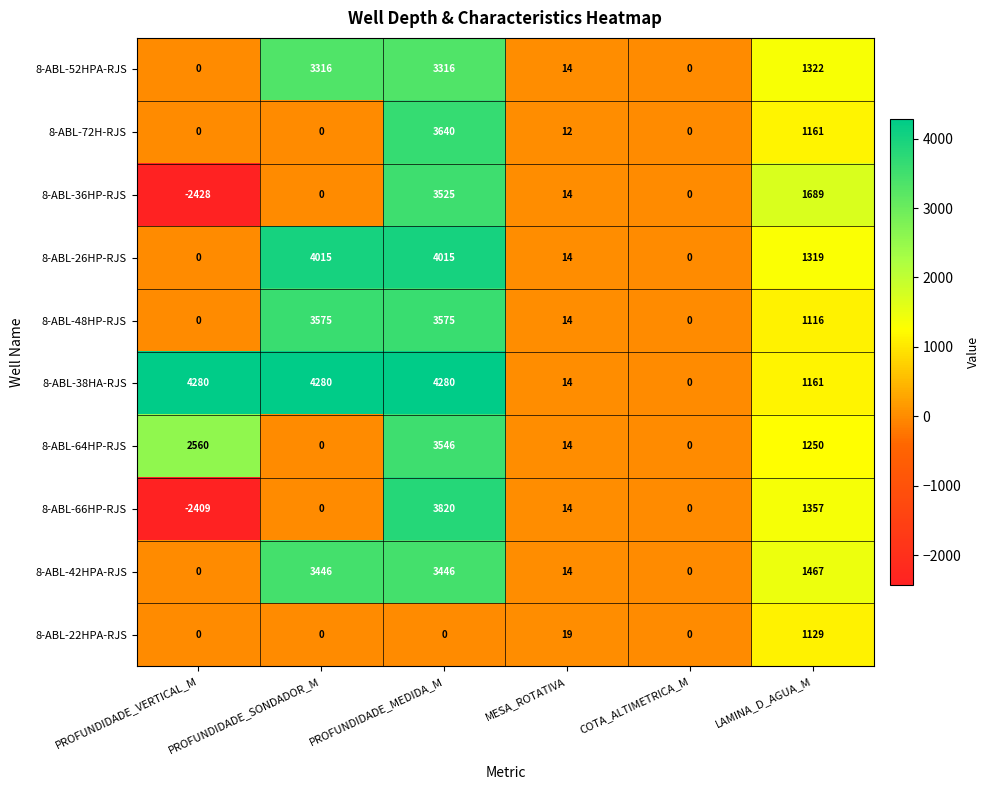

List the series in order of their peak value, highest first.

8-ABL-38HA-RJS, 8-ABL-26HP-RJS, 8-ABL-66HP-RJS, 8-ABL-72H-RJS, 8-ABL-48HP-RJS, 8-ABL-64HP-RJS, 8-ABL-36HP-RJS, 8-ABL-42HPA-RJS, 8-ABL-52HPA-RJS, 8-ABL-22HPA-RJS